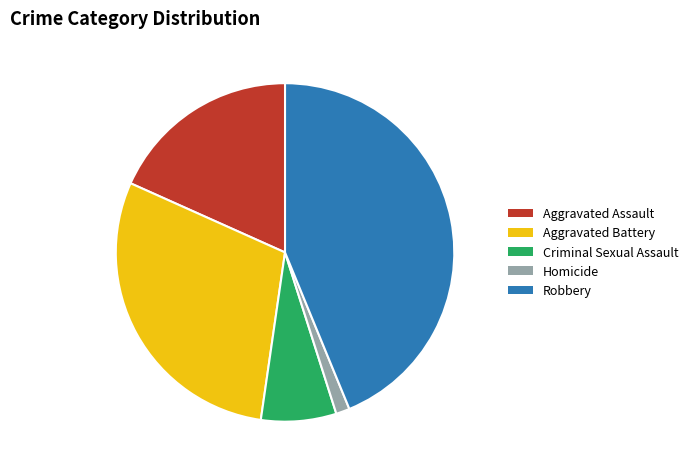

Is there any slice that represents more than half of the pie?

No